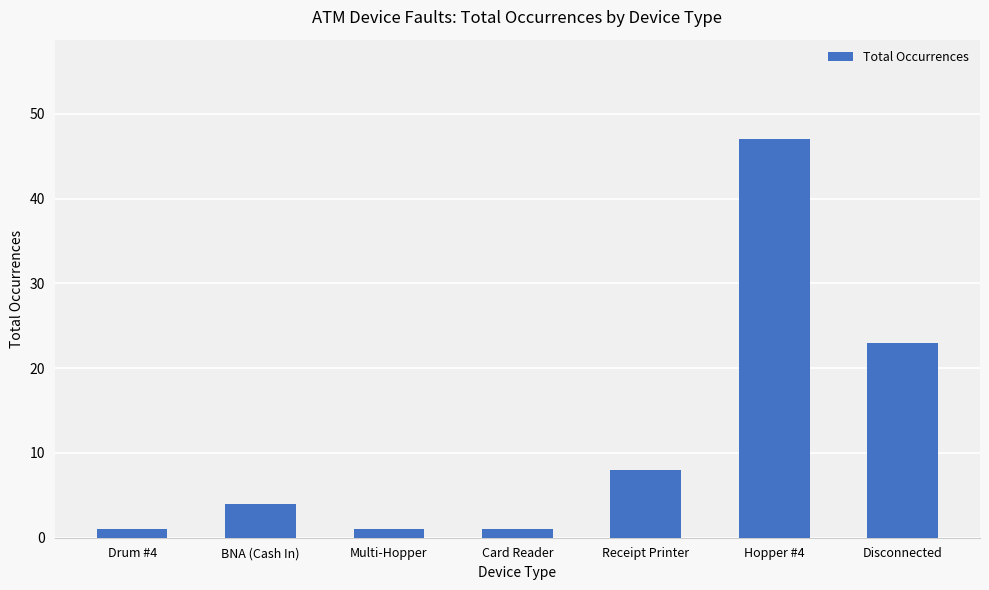

How many distinct data groups are displayed?

1